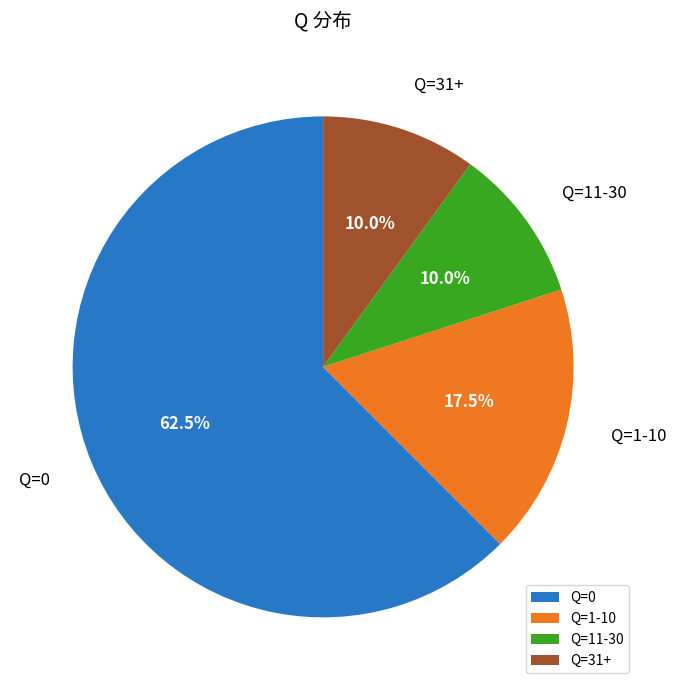

What portion of the pie excludes Q=0?

37.5%